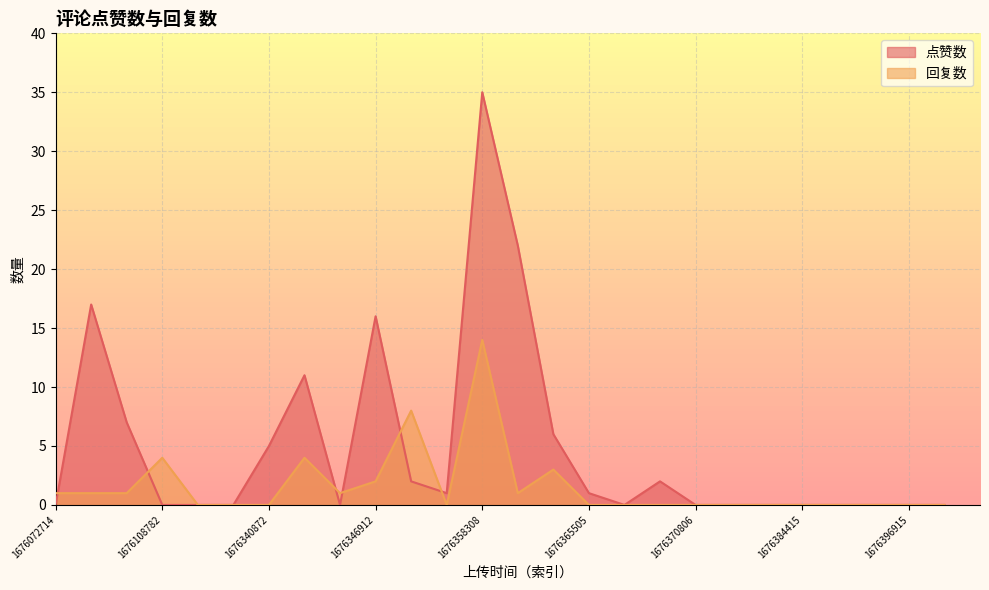

How many times do 点赞数 and 回复数 cross each other?

6